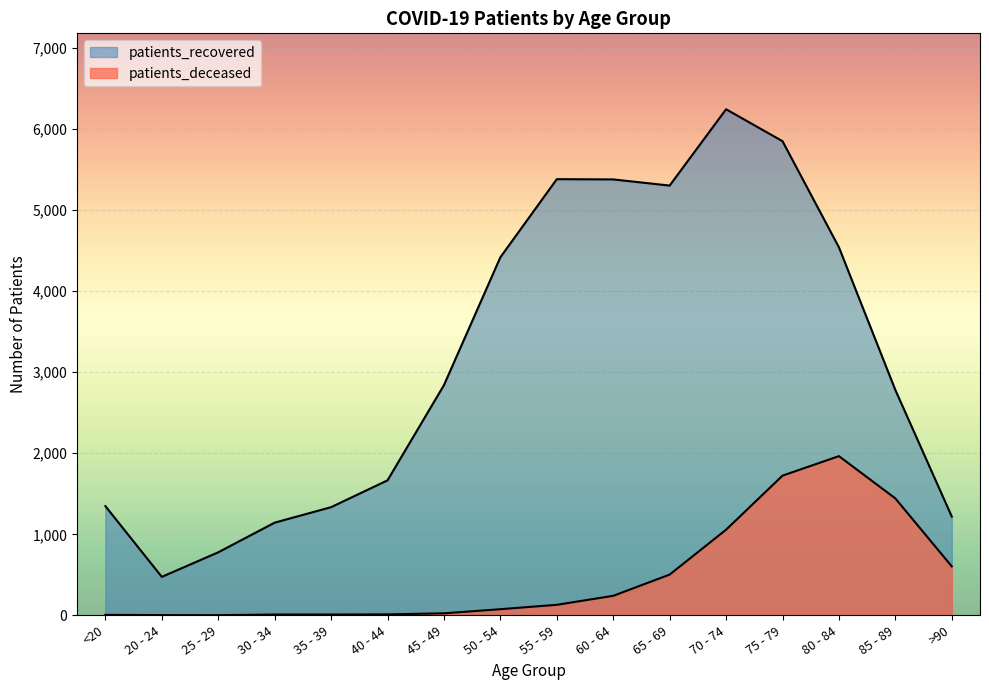

True or false: patients_recovered and patients_deceased cross at least once.

False